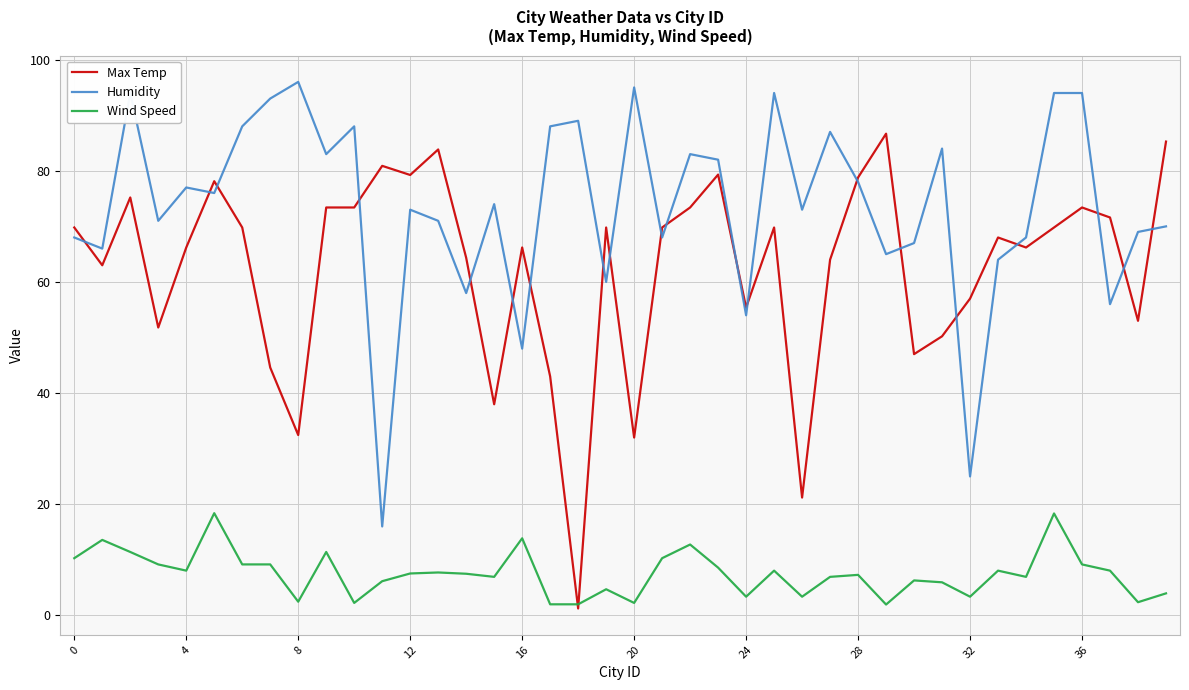

What is the greatest value displayed?

96.0